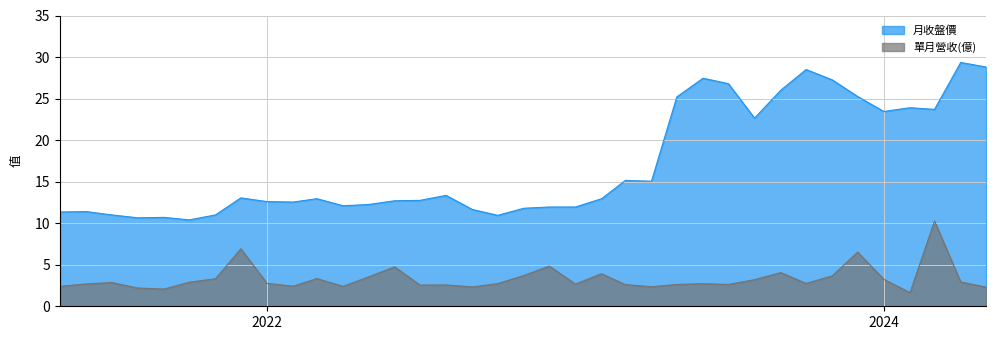

List the series in order of their overall mean, lowest first.

單月營收(億), 月收盤價